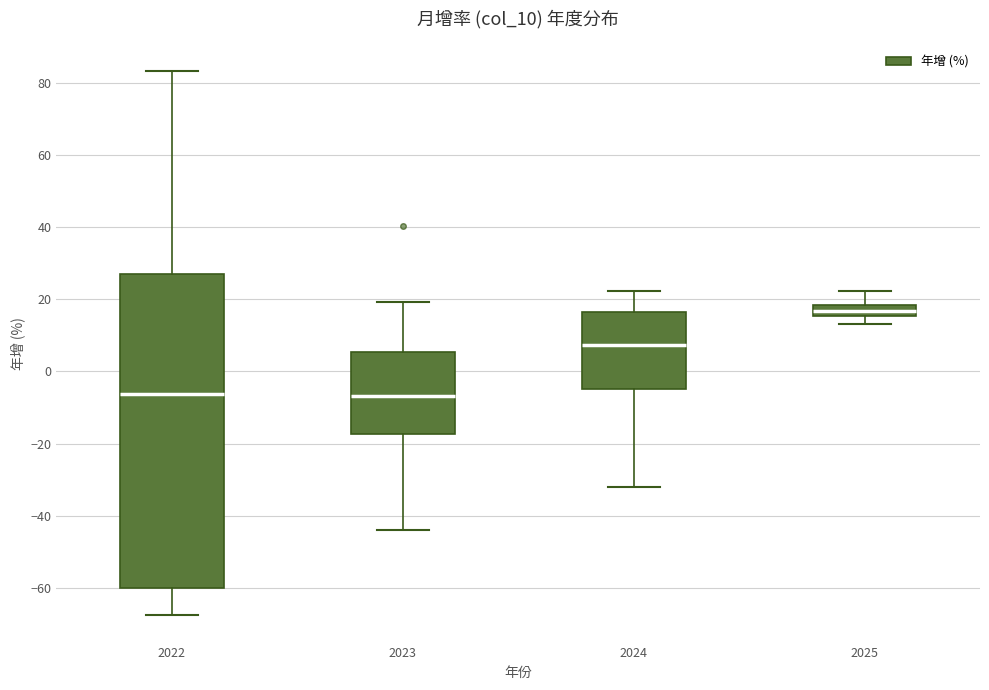

Which box is the tallest, from its lower edge to its upper edge?

2022